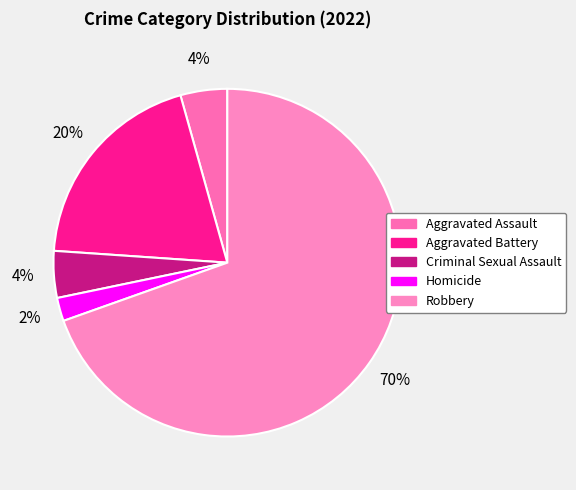

To the nearest percent, what is the average slice percentage?

20%